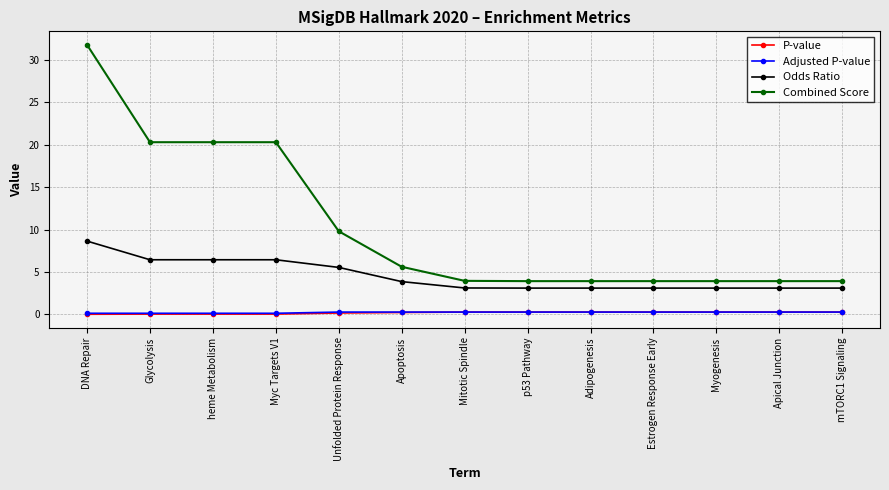

Which series has the widest spread of values?

Combined Score